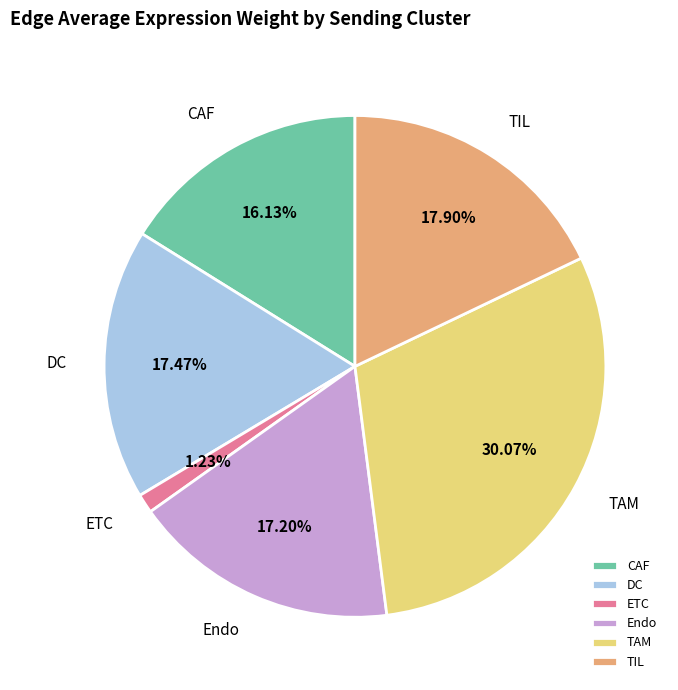

Is there a majority slice in this chart?

No